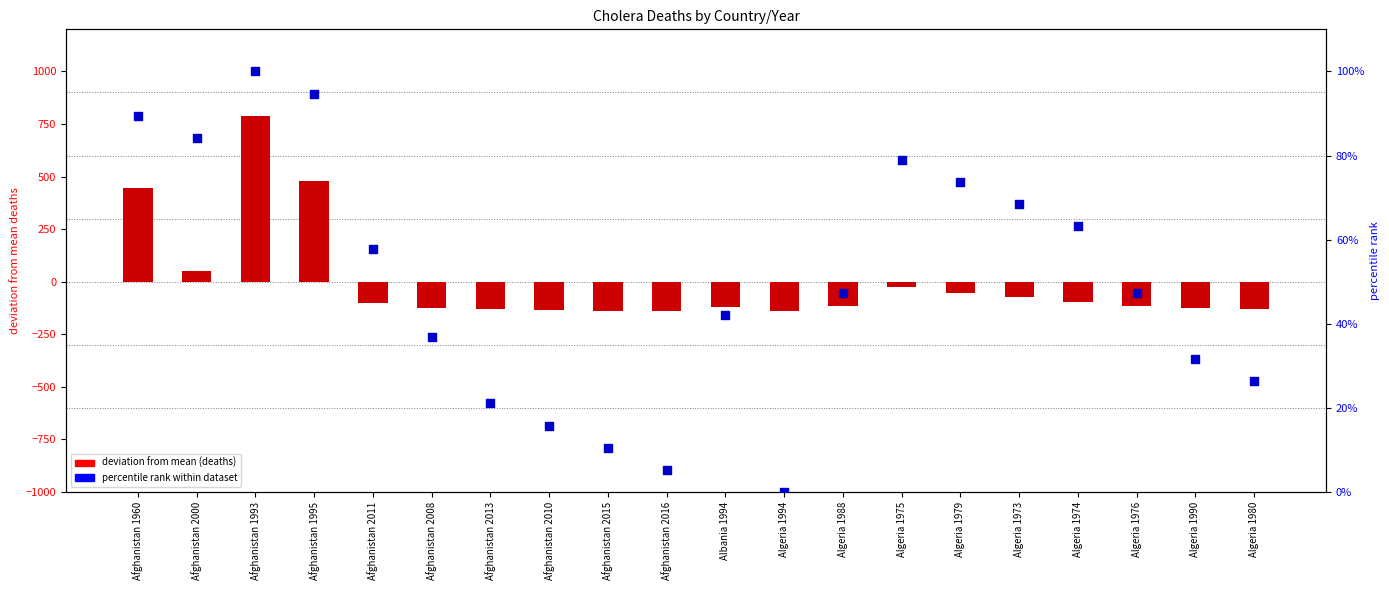

Which series has the largest Y range (max minus min)?

deviation from mean (deaths)